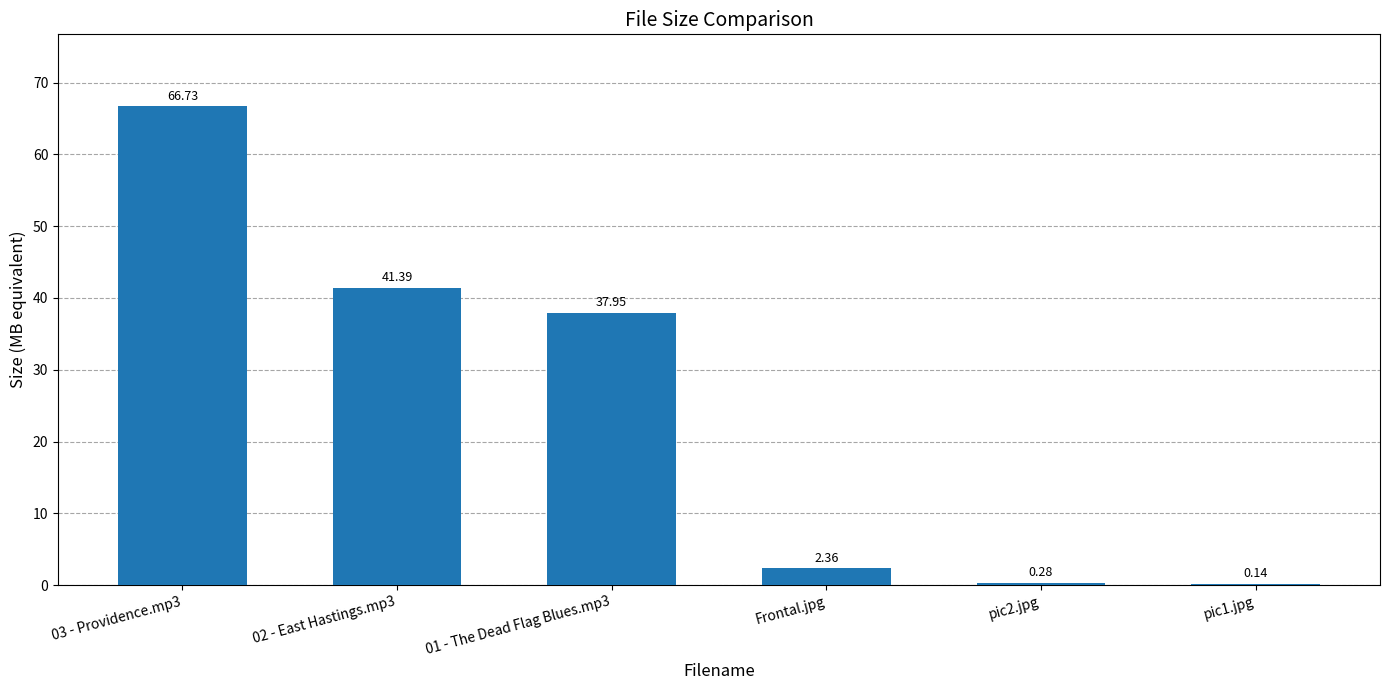

Between 03 - Providence.mp3 and Frontal.jpg, which is larger?

03 - Providence.mp3